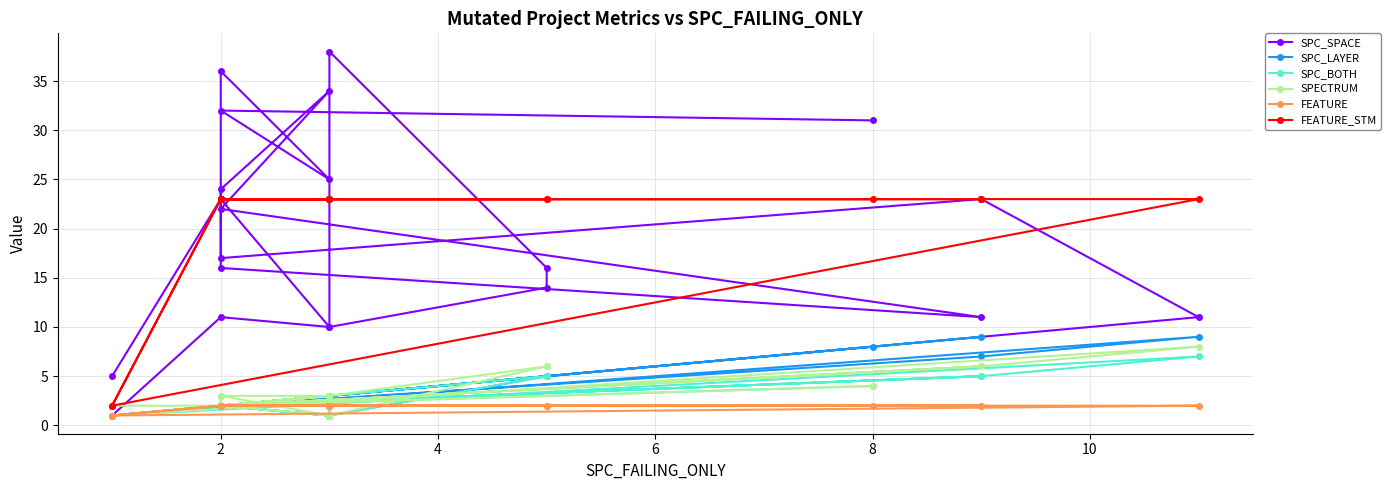

At which category does SPC_BOTH reach its first local peak?

8